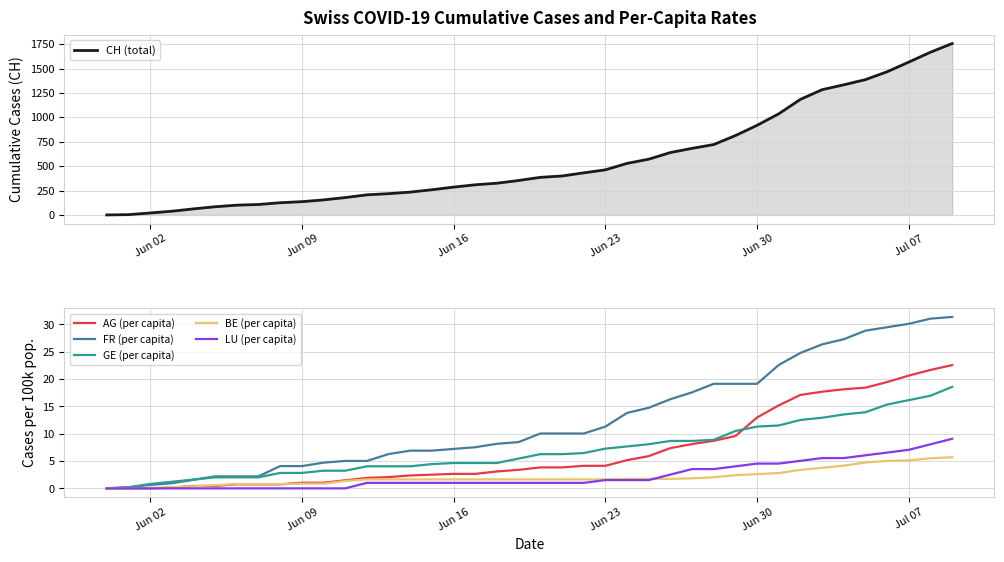

List the series in order of their peak value, highest first.

CH (total), FR (per capita), AG (per capita), GE (per capita), LU (per capita), BE (per capita)